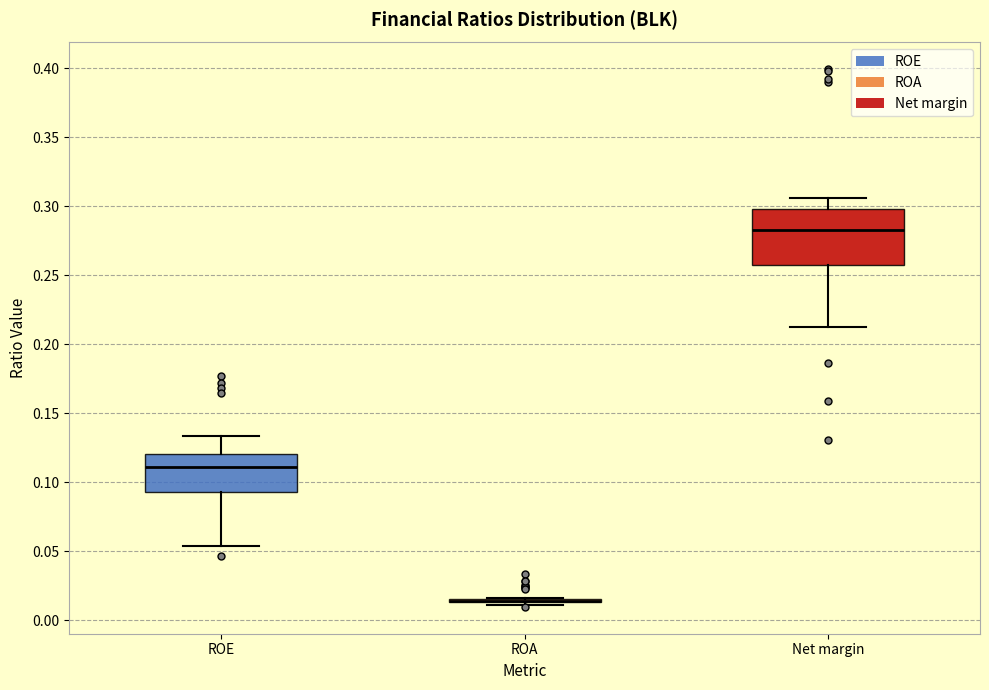

Reading left to right, transcribe this box plot: for each box, give where its median line is, the range the box spans, and where its two whiskers end, as read against the y-axis. The values are not printed on the chart, so give them approximately, as read against the axis.

ROE: median 0.110, box 0.095 to 0.120, whiskers 0.055 to 0.135
ROA: box collapsed to a line at 0.015, whiskers 0.010 to 0.015
Net margin: median 0.285, box 0.255 to 0.300, whiskers 0.215 to 0.305